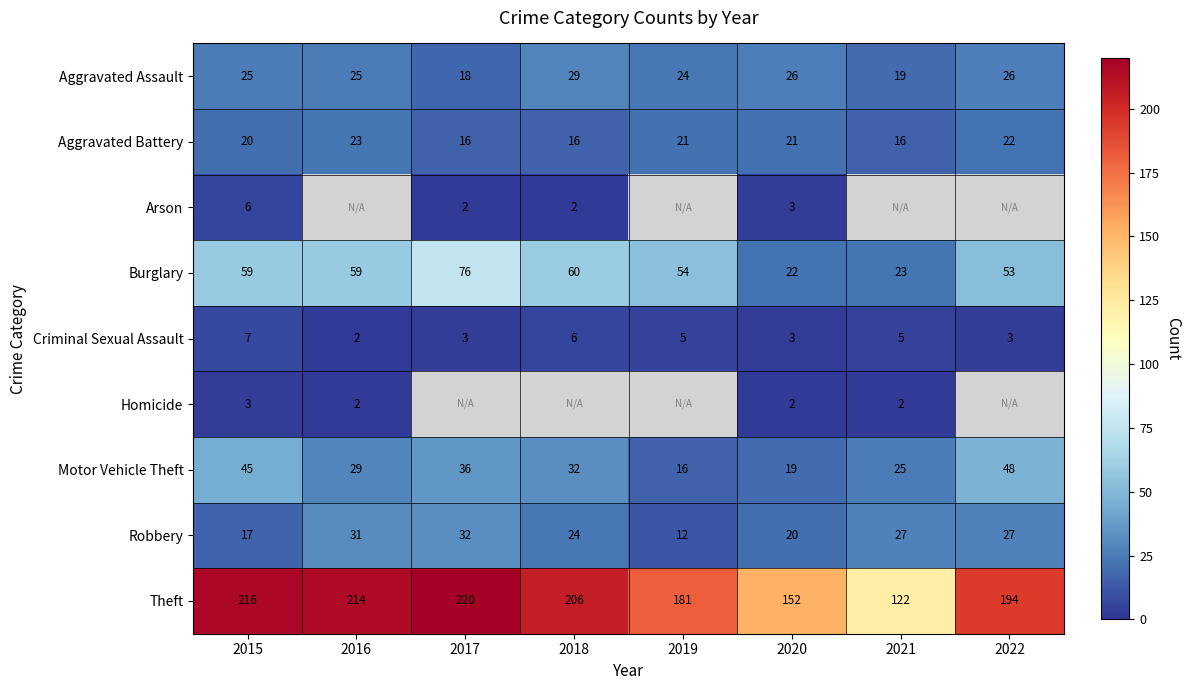

The Aggravated Battery series shows 10.2 at 2020. True or false?

False